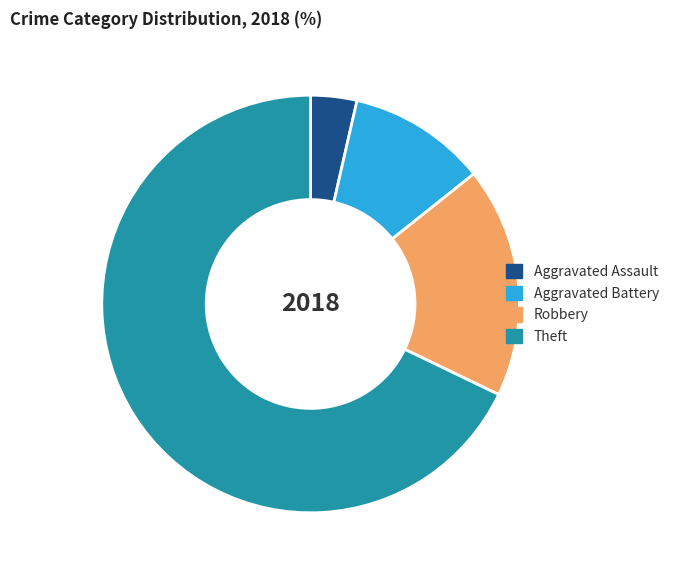

The Aggravated Assault slice represents 4% of the pie. True or false?

True